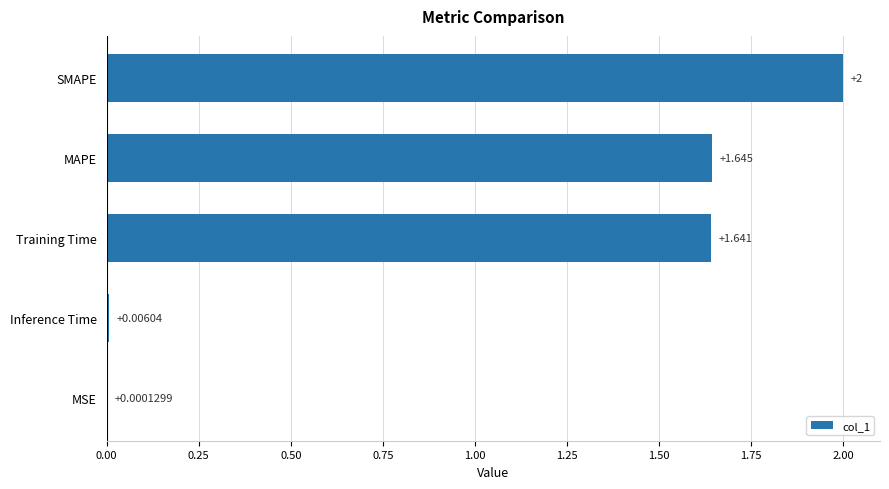

At which label is the value closest to 1?

Training Time